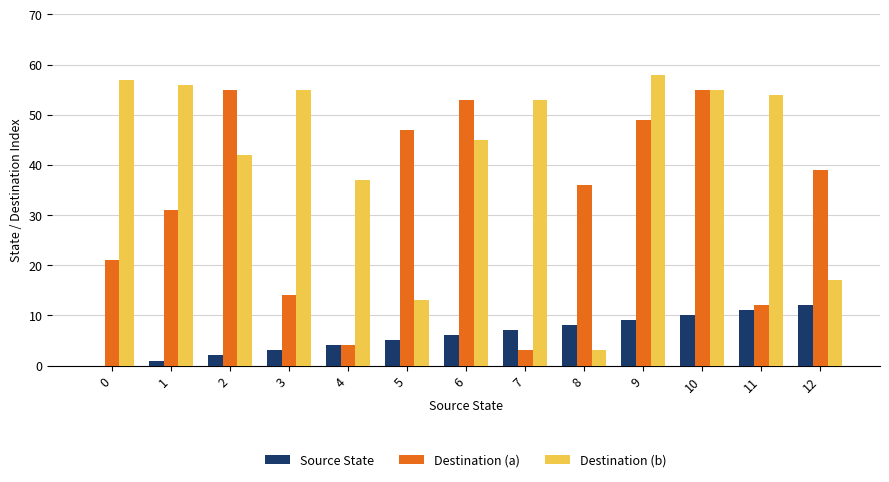

Which series changed the most between 10 and 12?

Destination (b)